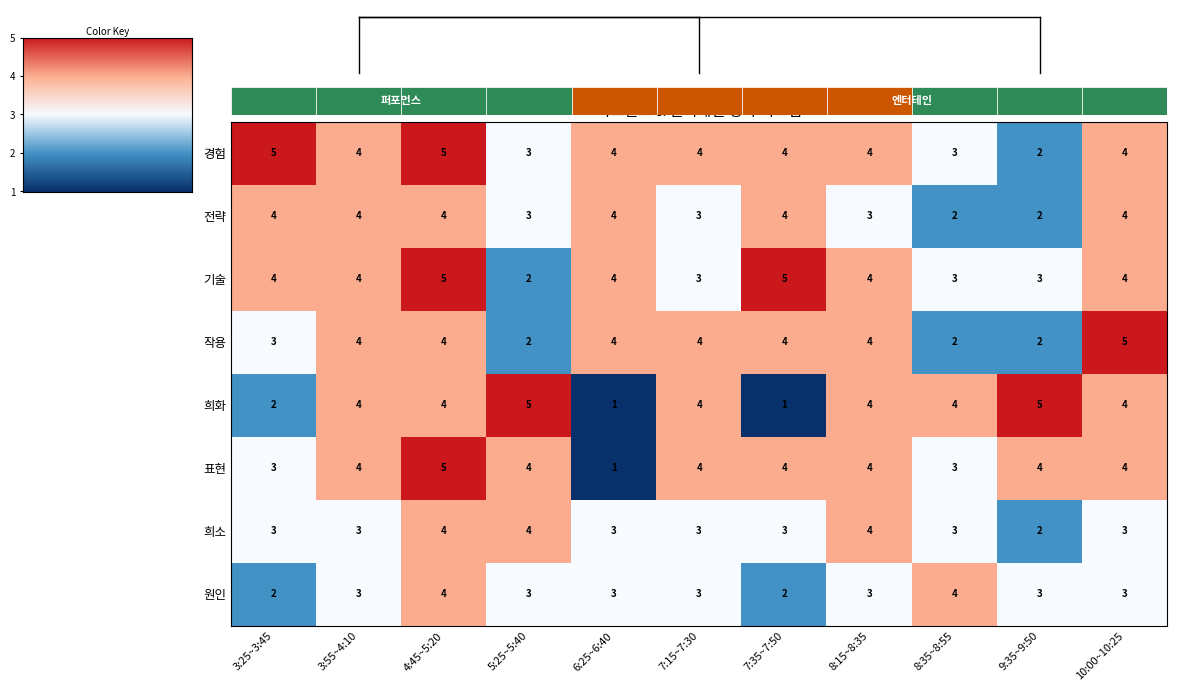

Which category has the highest value in the 표현 series?

4:45~5:20